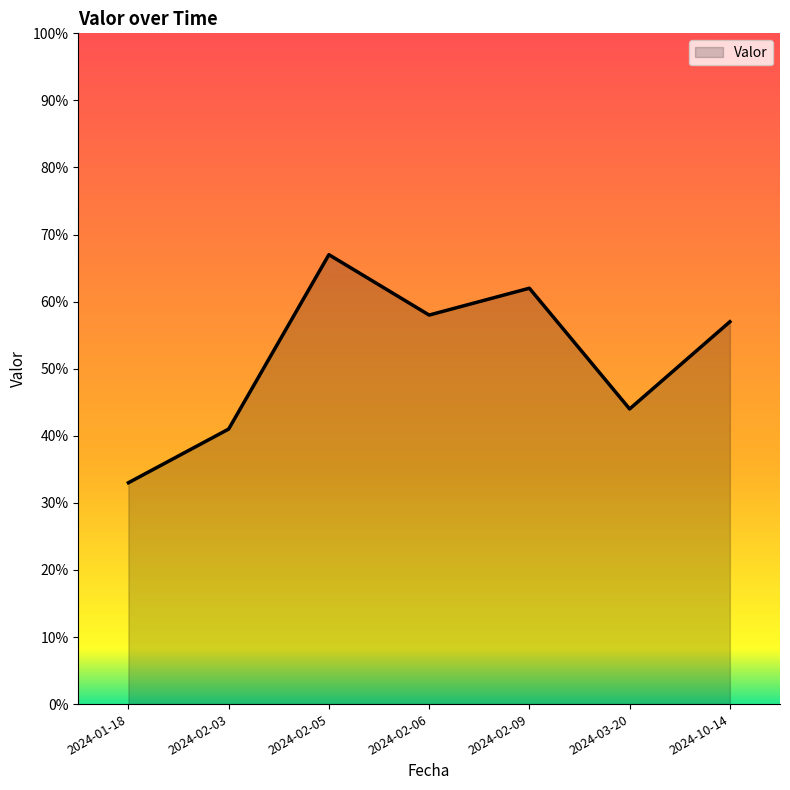

What is the difference between the second highest and second lowest values?

21